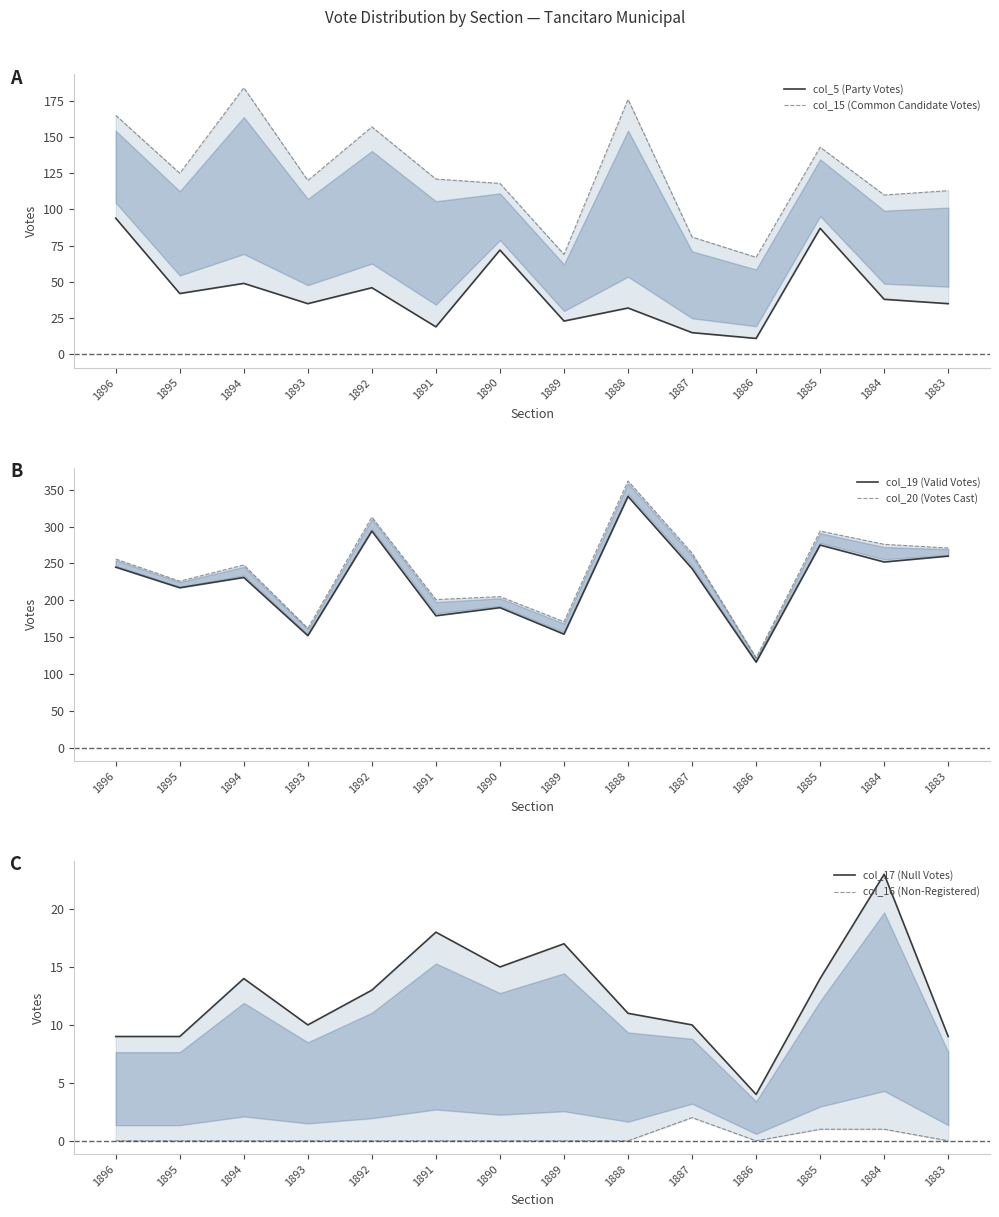

True or false: col_19 (Valid Votes) and col_20 (Votes Cast) intersect in this chart.

False